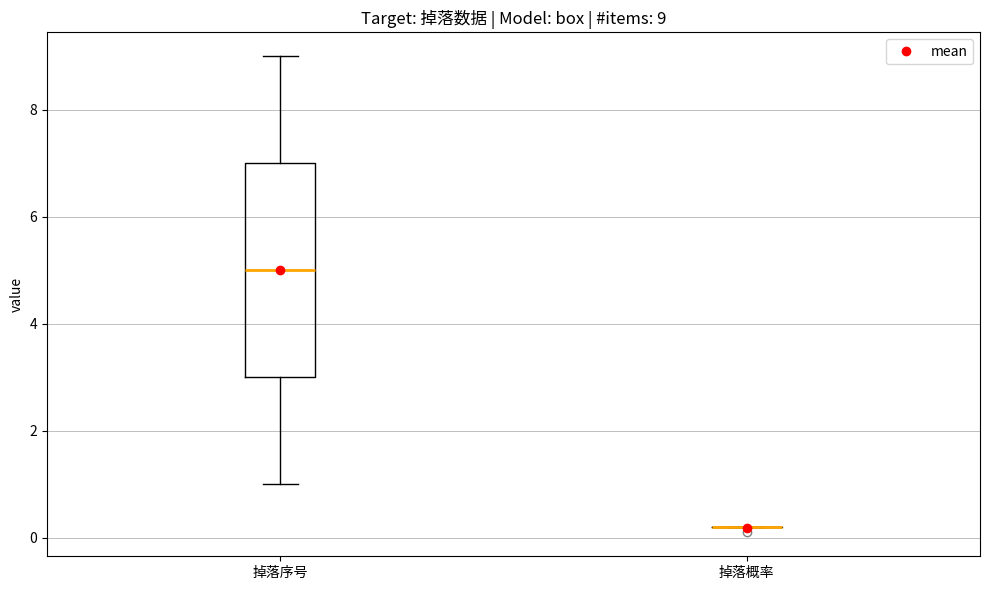

Comparing the boxes themselves (not the whiskers), which one is the tallest?

掉落序号